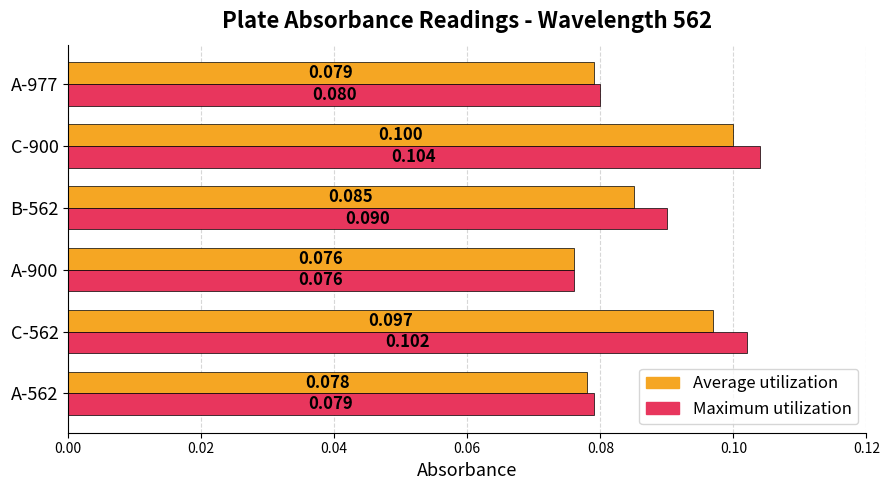

Which series changed the most between C-562 and C-900?

Average utilization